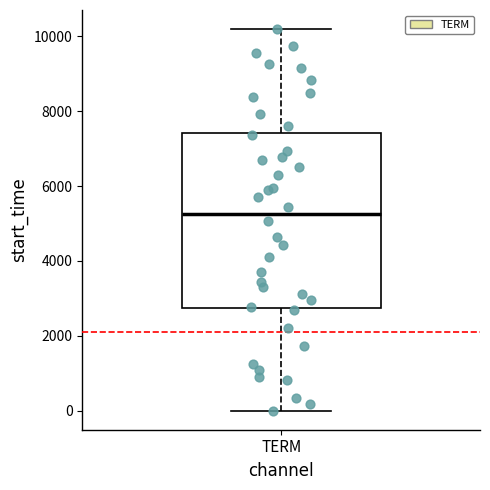

Read this box plot against the y-axis: the position of the median line, the range covered by the box, and the ends of both whiskers. The values are not printed on the chart, so give them approximately, as read against the axis.

median 5200, box 2800 to 7400, whiskers 0 to 10200